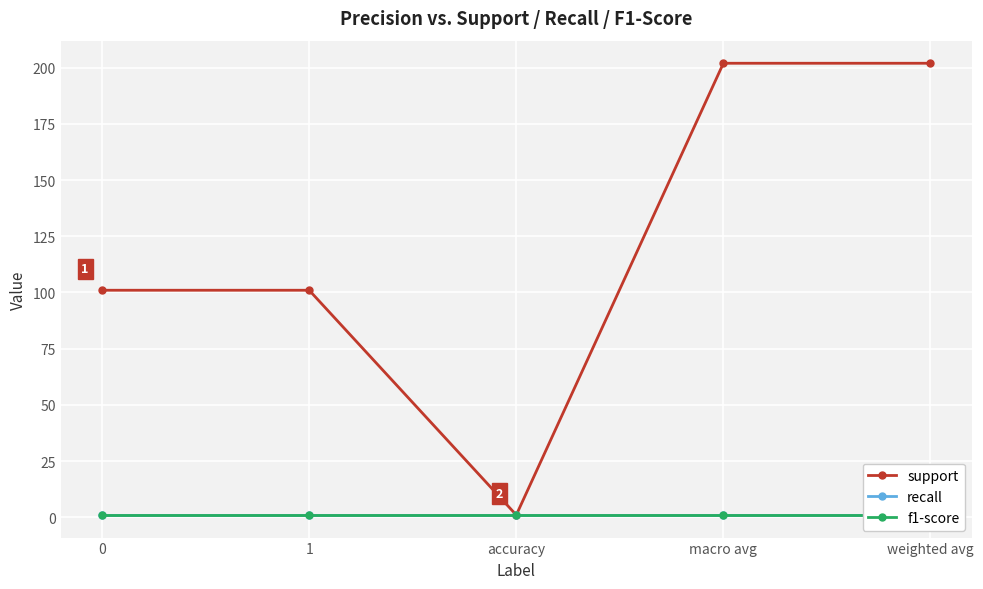

True or false: support has more than 0 points higher than both neighbors.

False